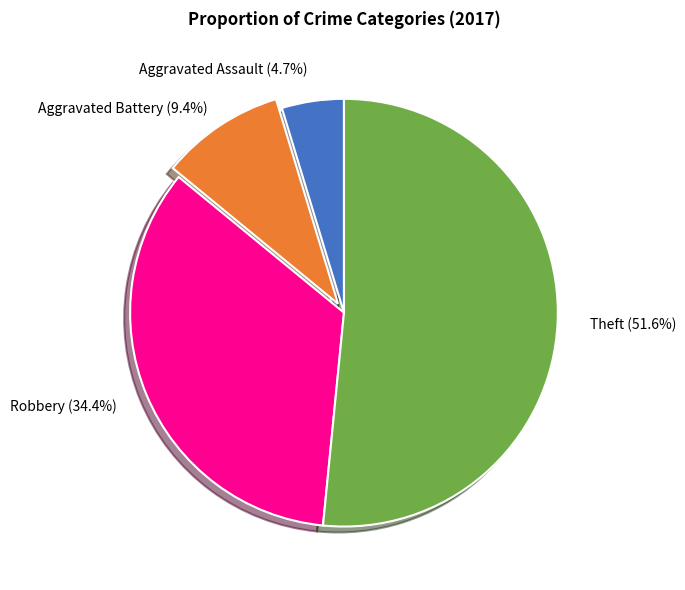

Is there a majority slice in this chart?

Yes